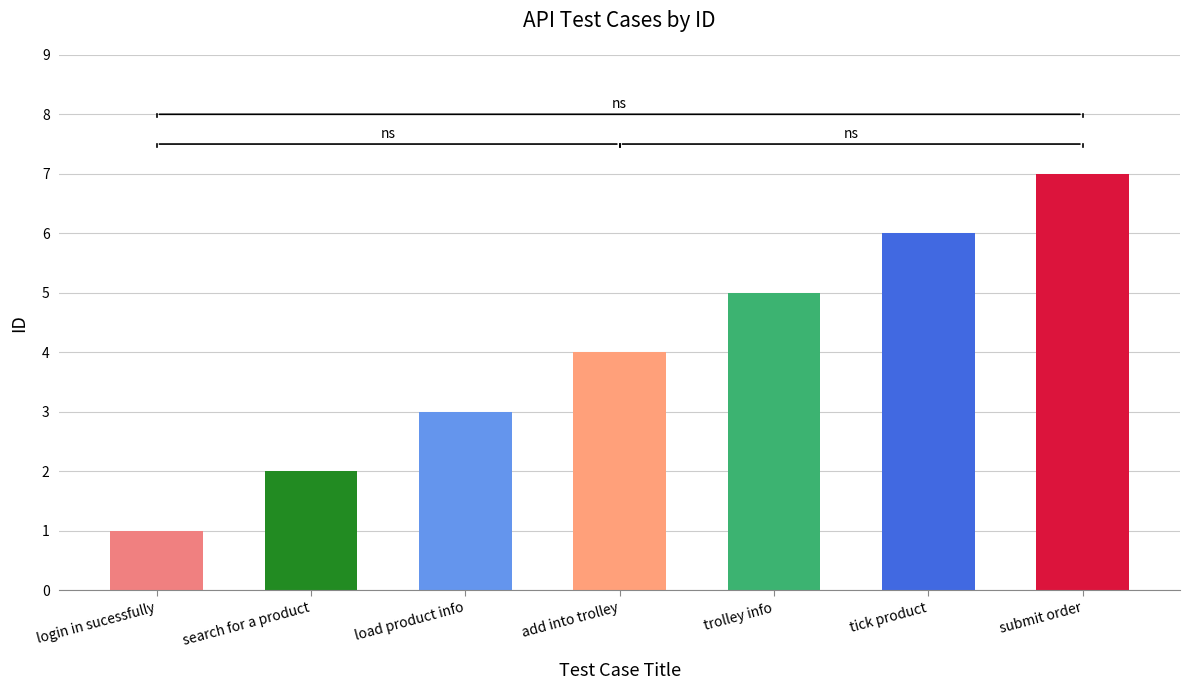

What is the sum of the values at load product info and submit order?

10